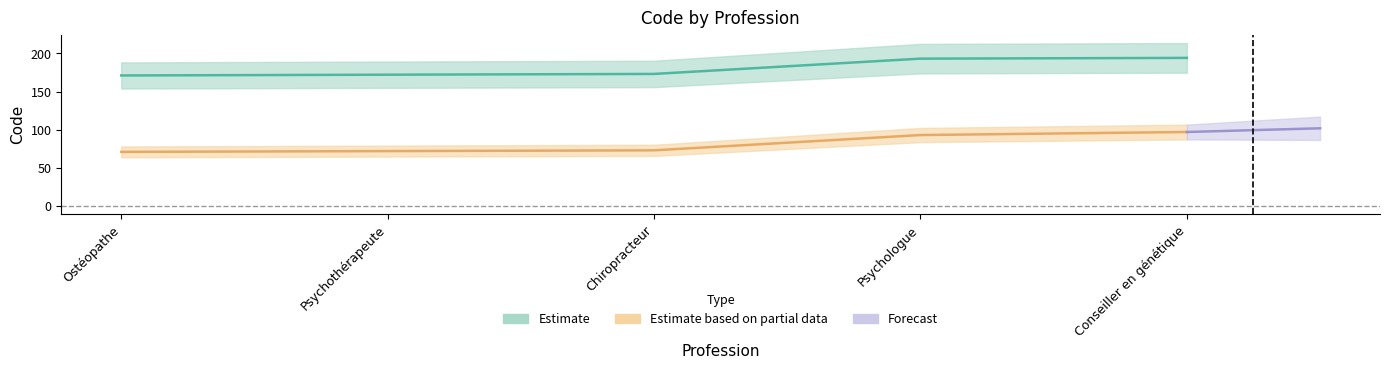

What is the difference between the Estimate values at Psychologue and Psychothérapeute?

21